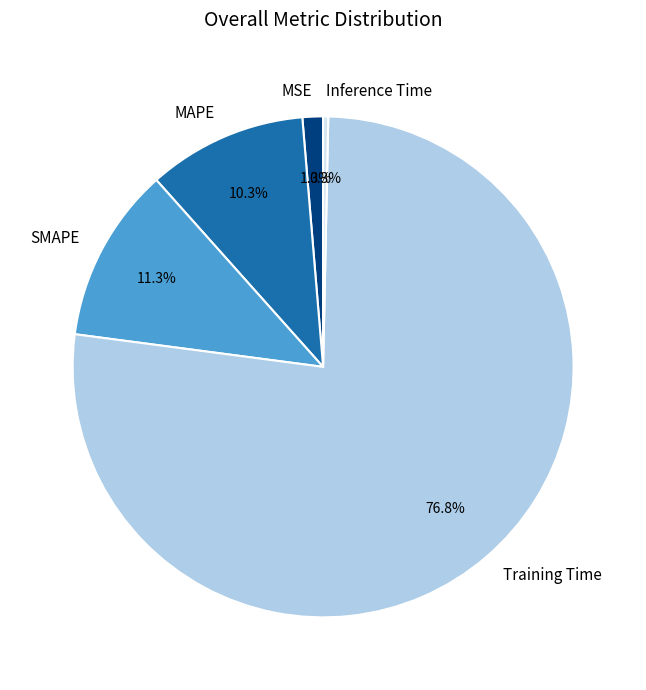

Count the number of slices in the pie.

5